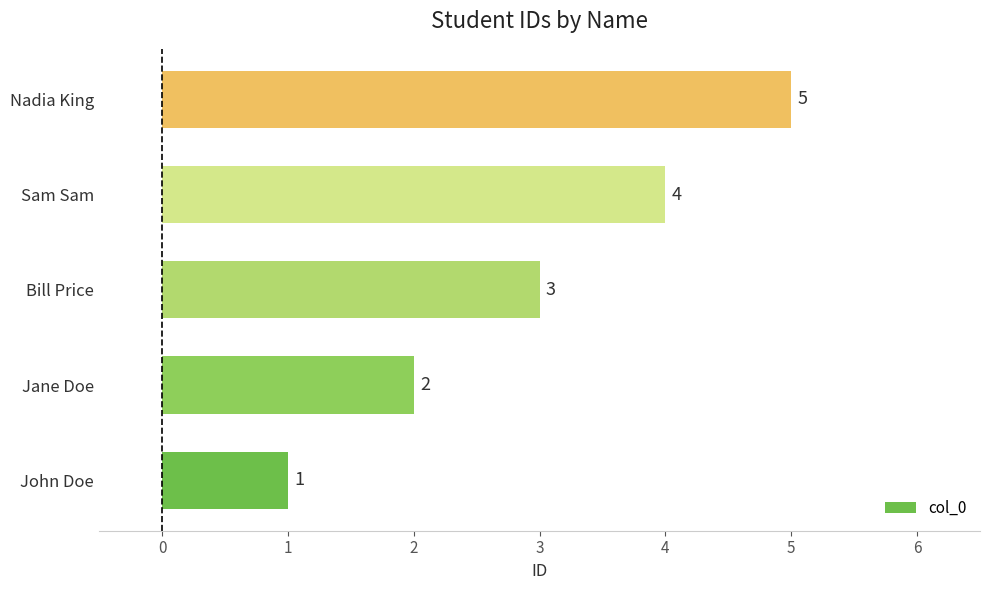

Count the values in the range 2 to 4.

3